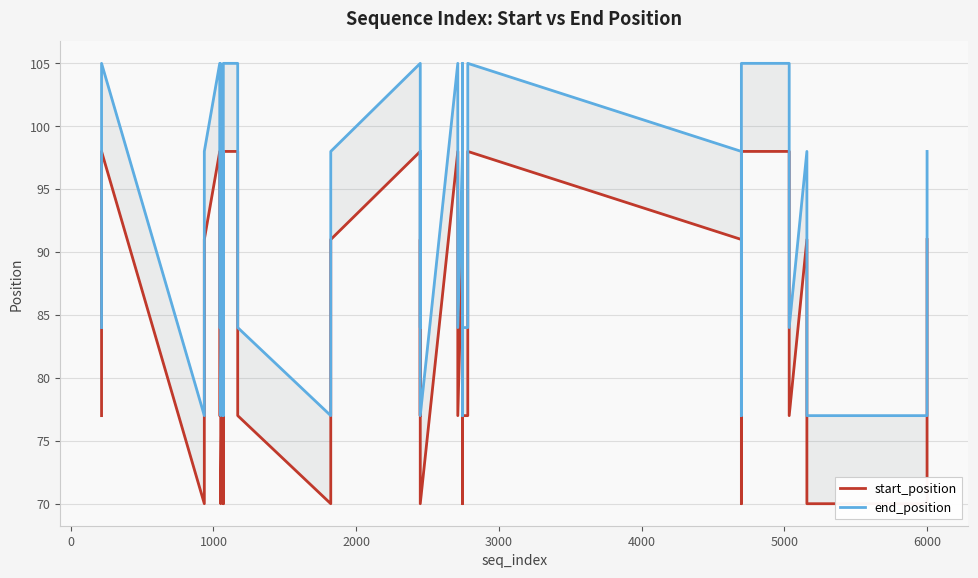

True or false: start_position and end_position intersect in this chart.

False